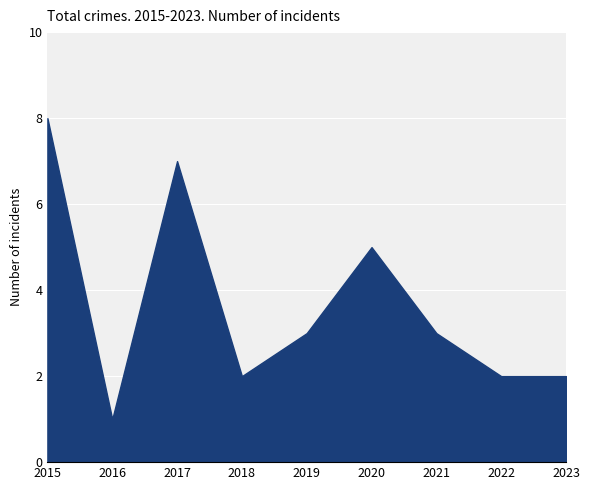

At which category does the chart reach its peak across all series?

2015